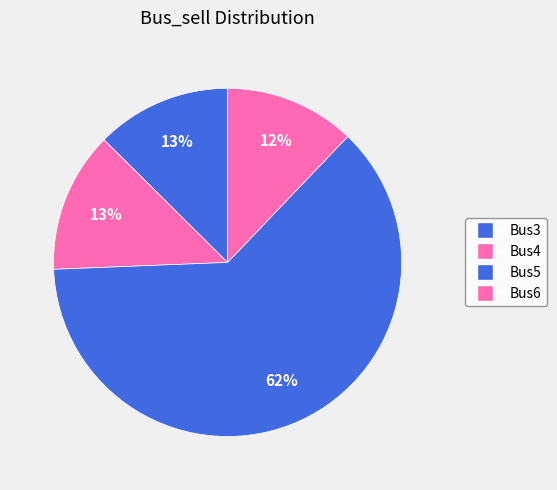

How many segments does this pie chart have?

4